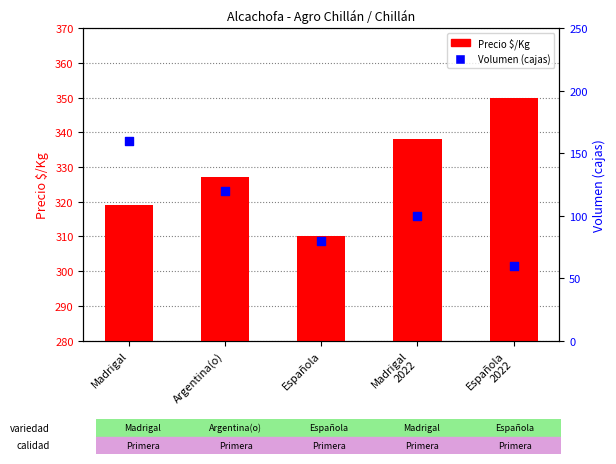

What are all the series names shown in the legend?

Precio $/Kg, Volumen